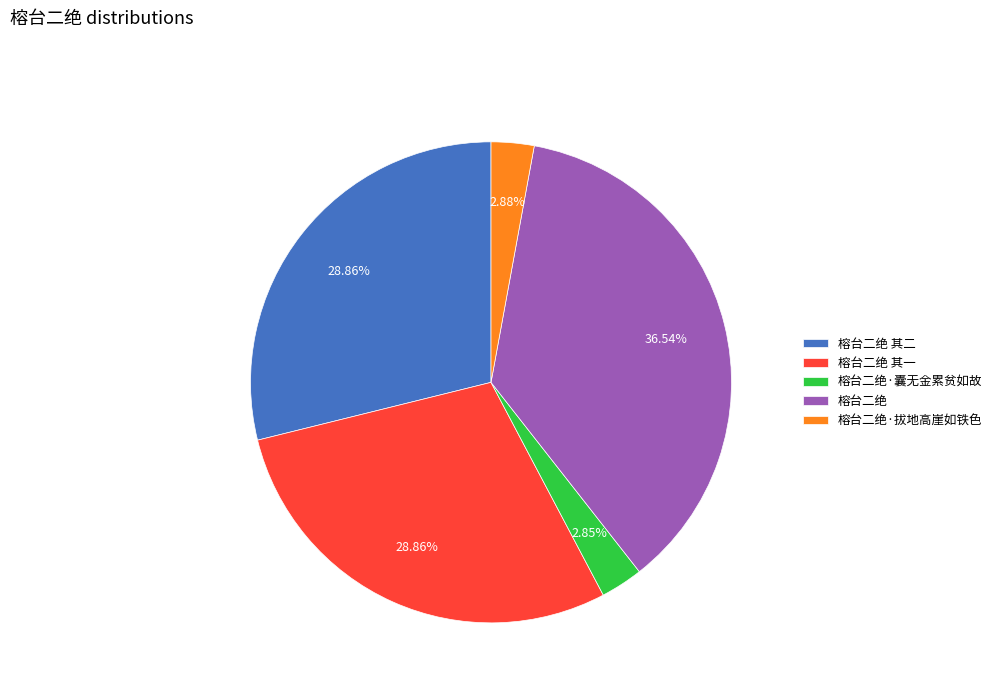

Is 榕台二绝 其二 the majority of the pie?

No